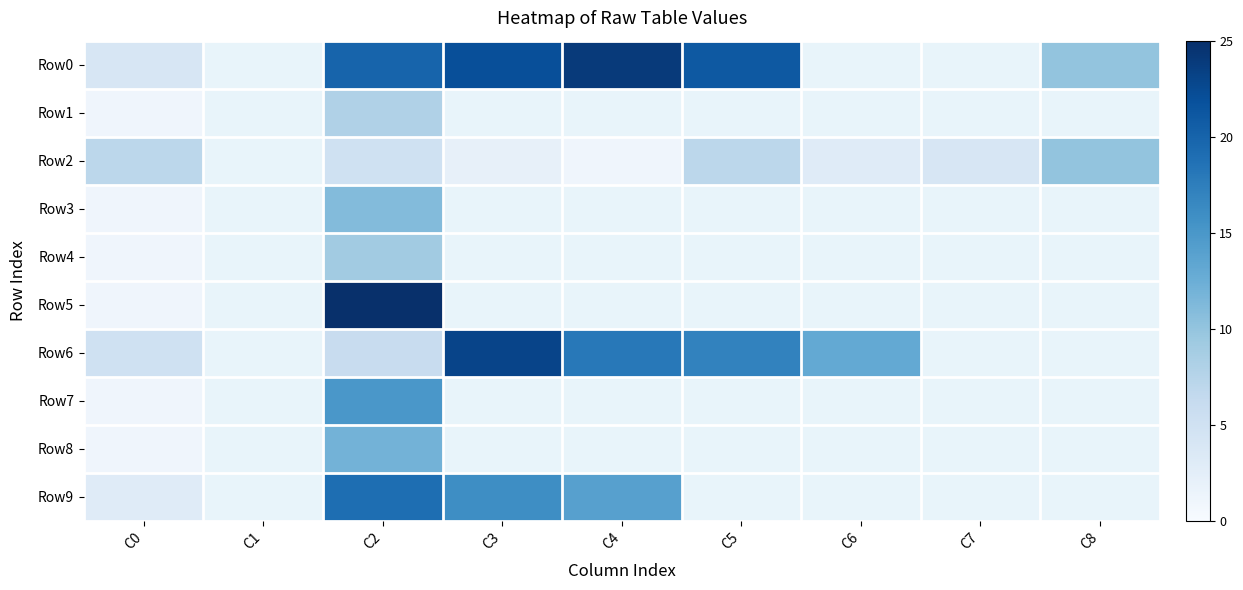

At which label does Row9 reach its peak?

C2